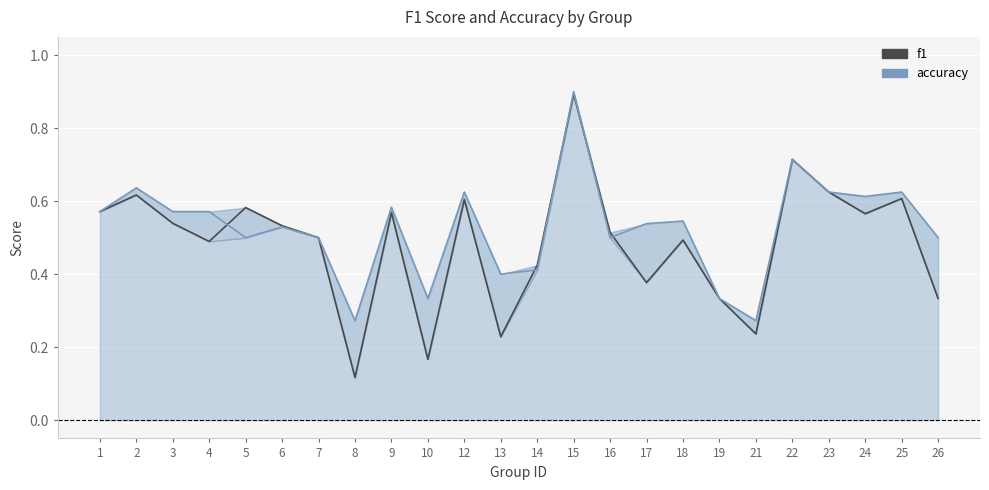

List the series in order of their overall mean, lowest first.

f1, accuracy